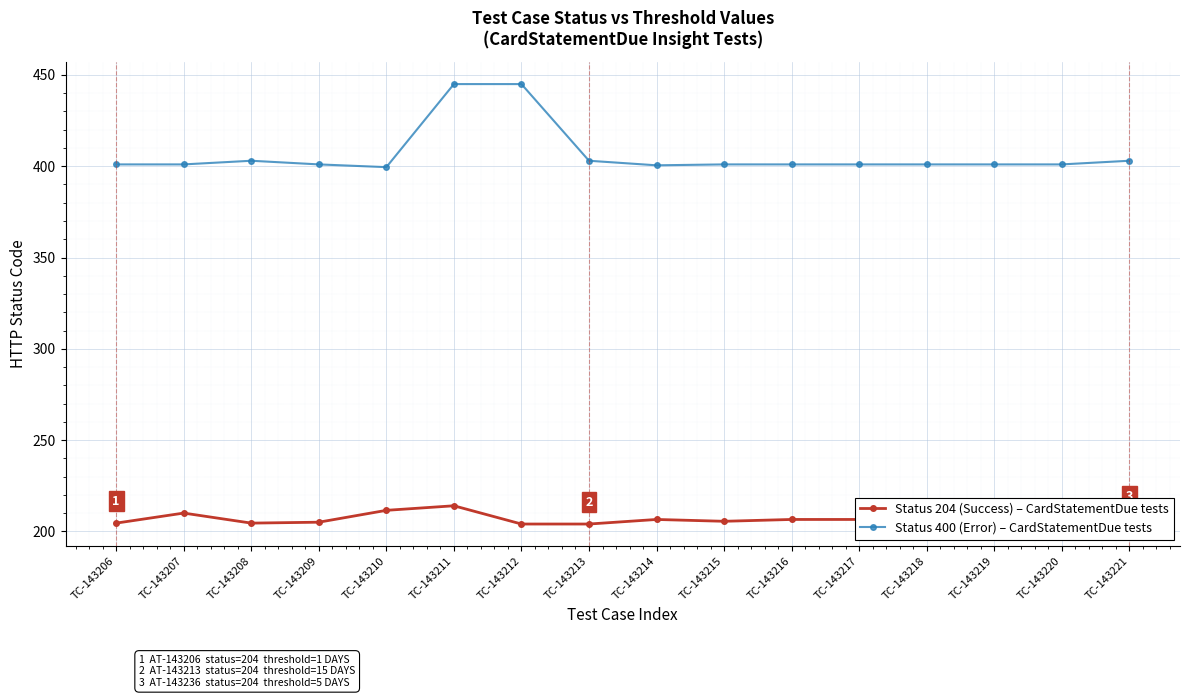

Does the chart display data point markers on the line(s)?

Yes